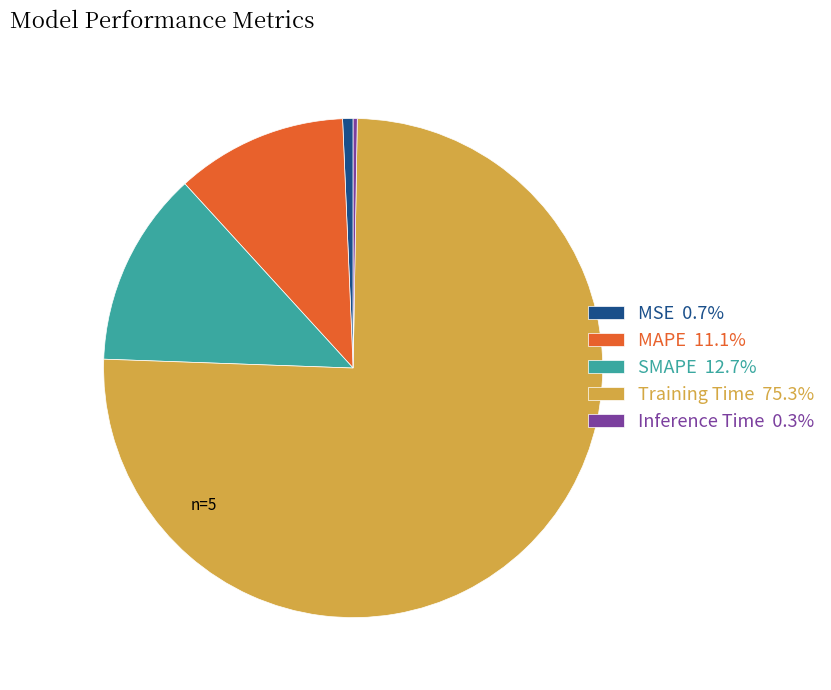

Is there any slice that represents more than half of the pie?

Yes